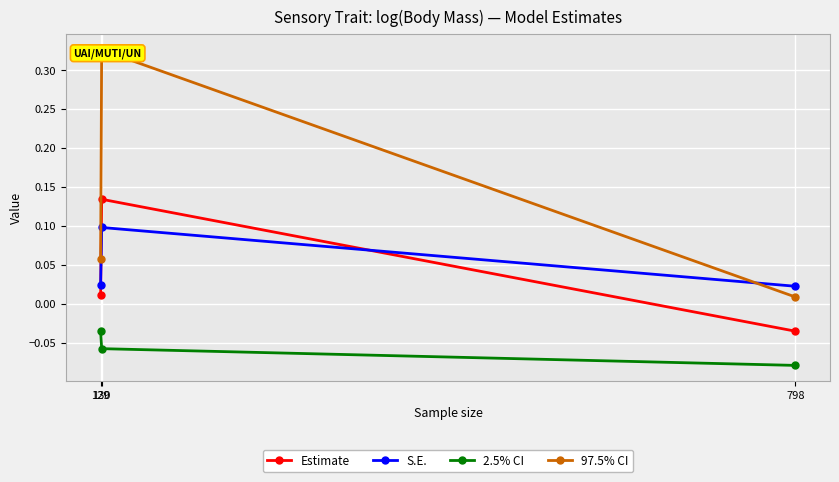

How many S.E. values are between 0 and 1?

3